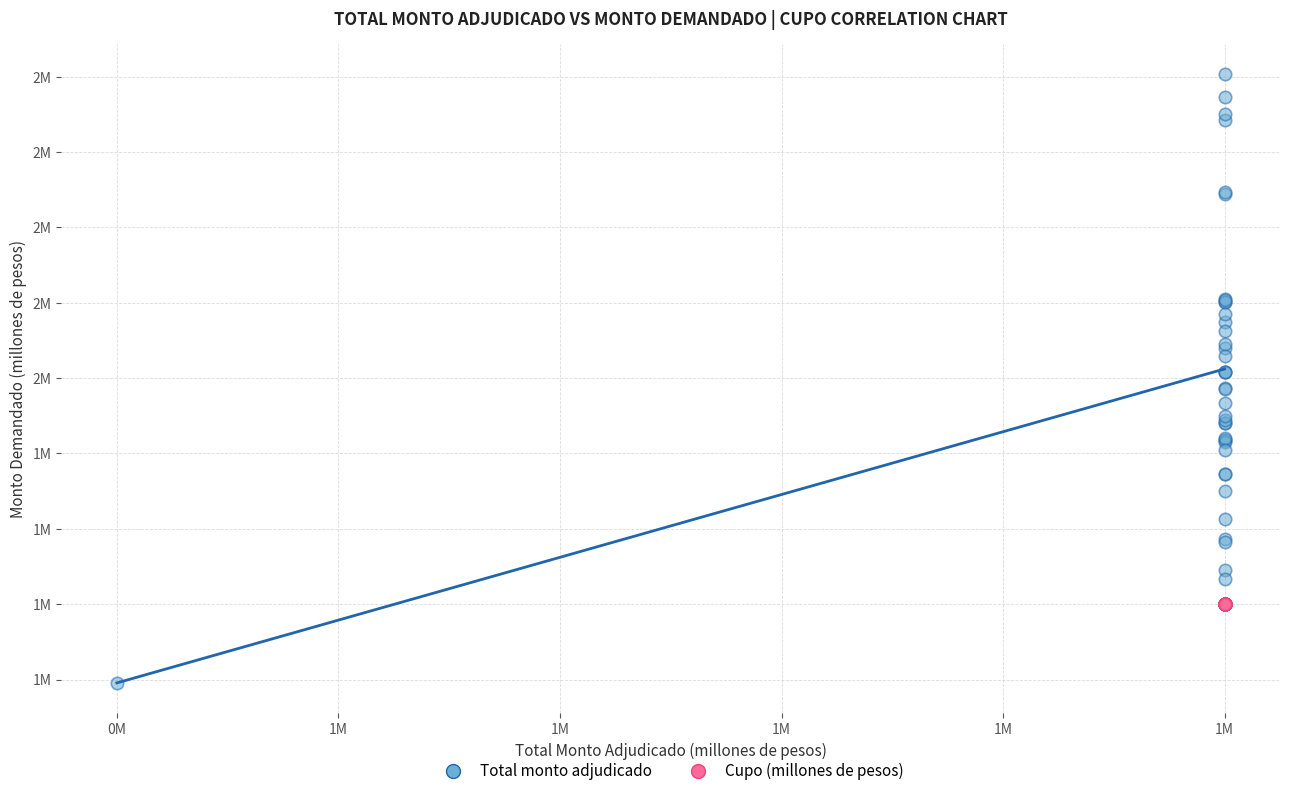

What are all the series names shown in the legend?

Total monto adjudicado, Cupo (millones de pesos)